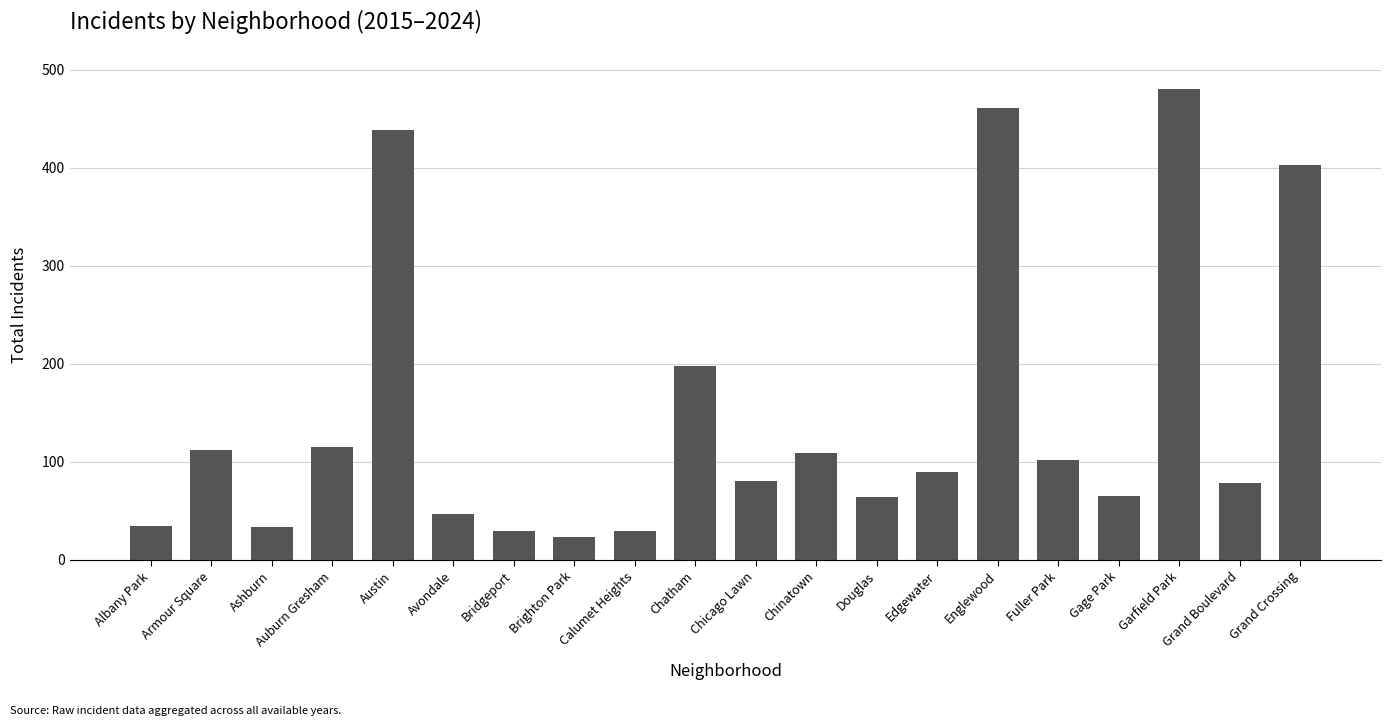

Where is the data nearest to the value 251?

Chatham